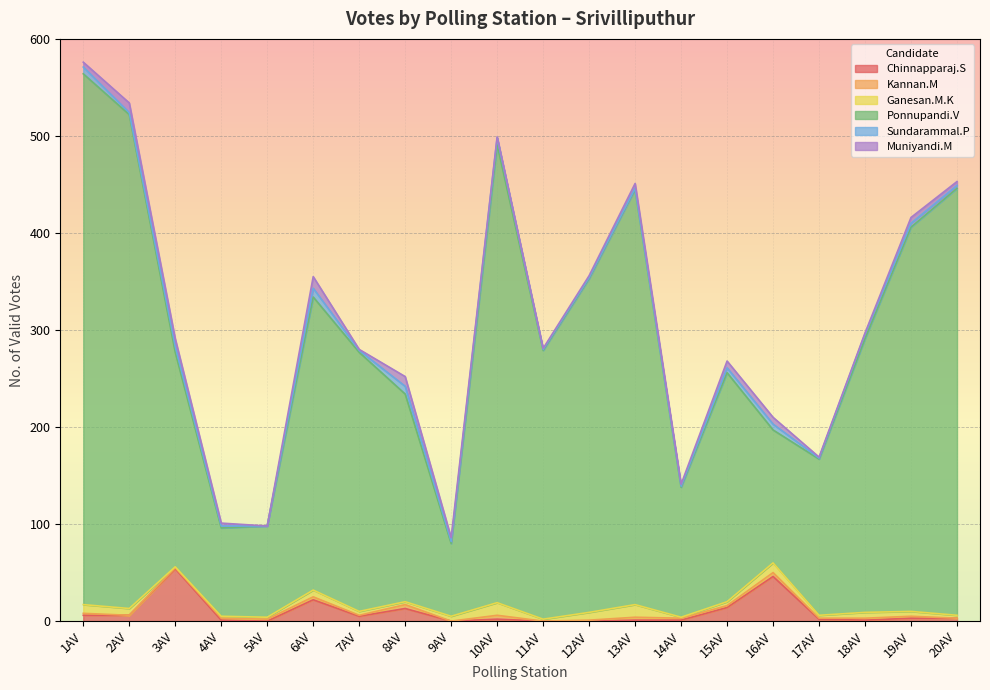

Where does the Ponnupandi.V series first go above 277?

1AV